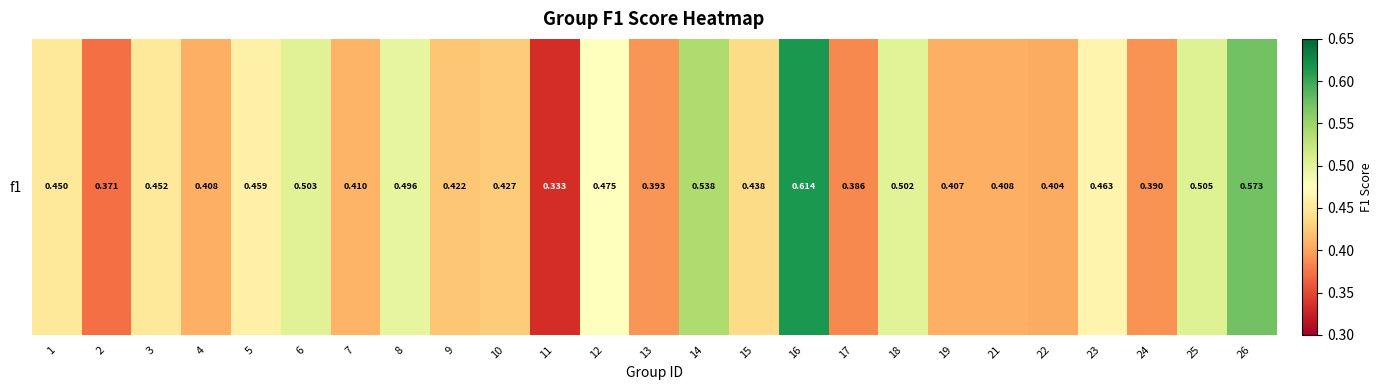

How many data points does each series have?

25